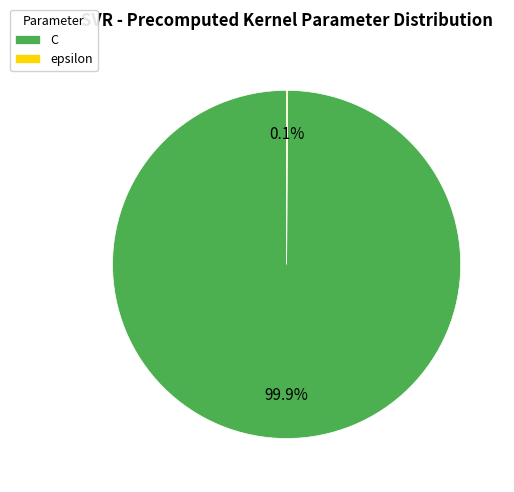

Does any single category account for the majority?

Yes